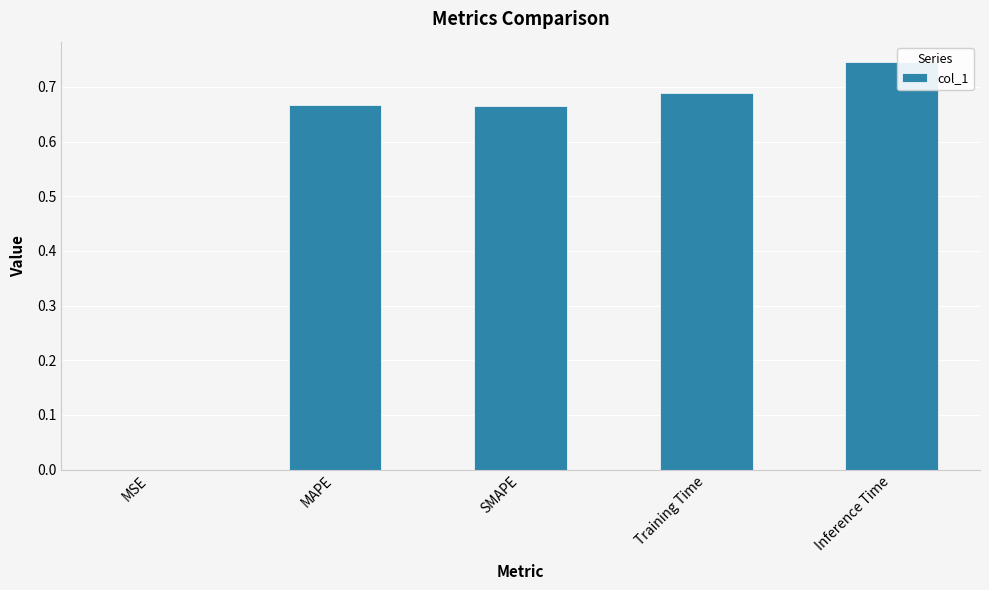

Is it true that the value at Inference Time is 0.3?

False